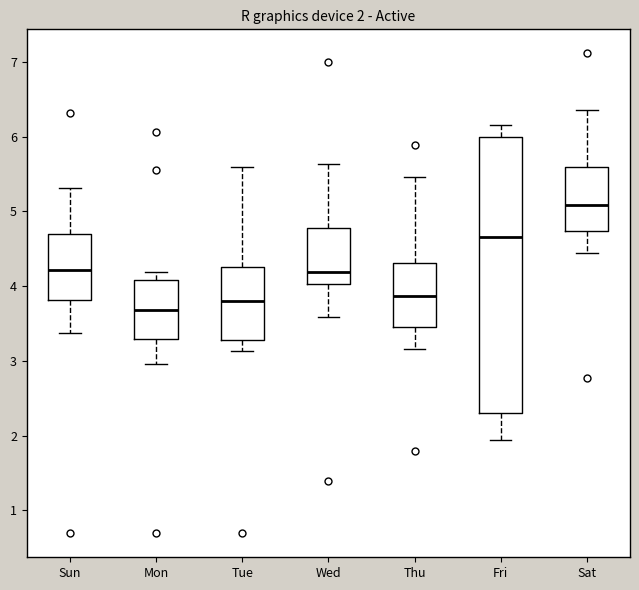

Comparing the boxes themselves (not the whiskers), which one is the tallest?

Fri